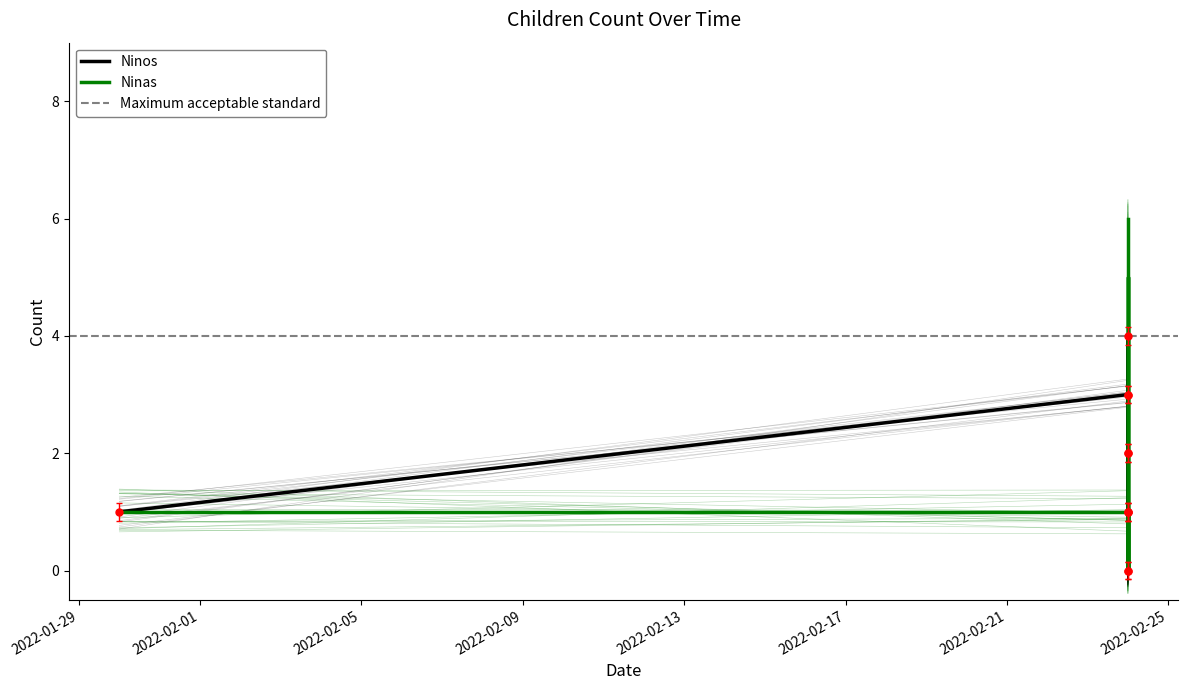

True or false: Ninas has more than 1 interior local peaks.

True